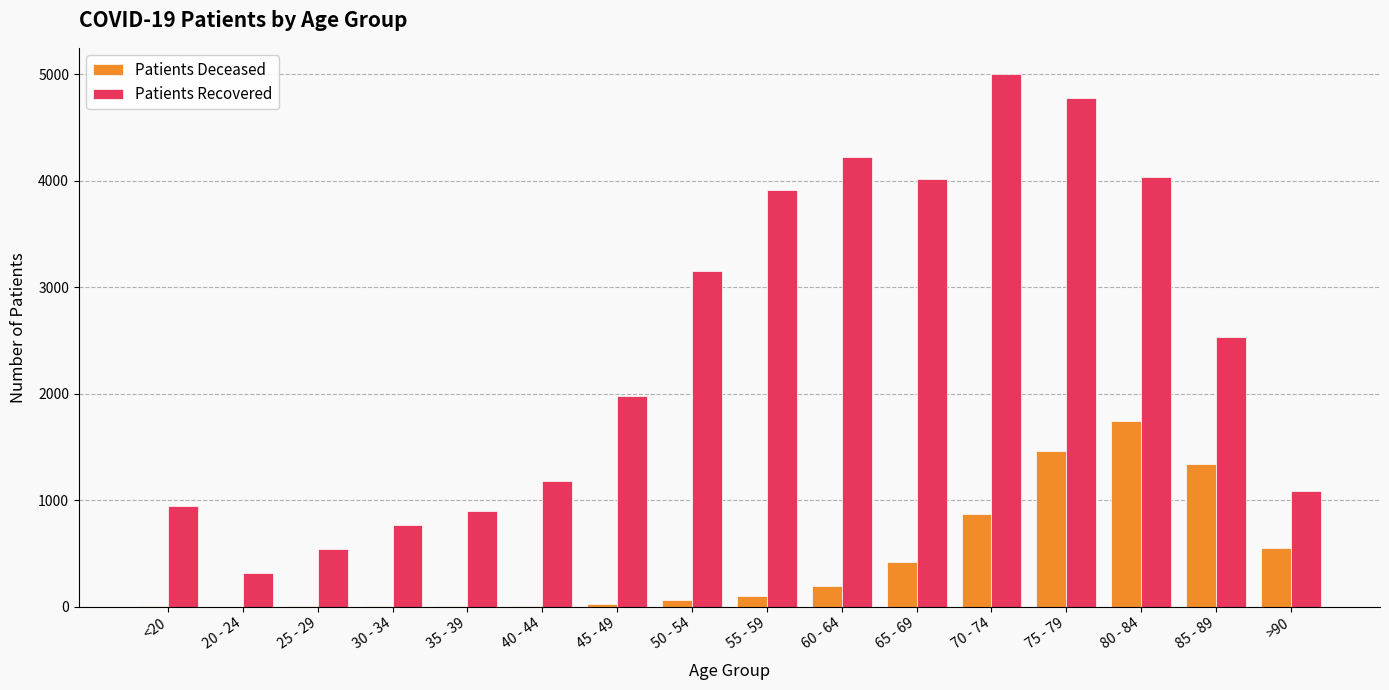

What is the maximum value shown in the chart?

4997